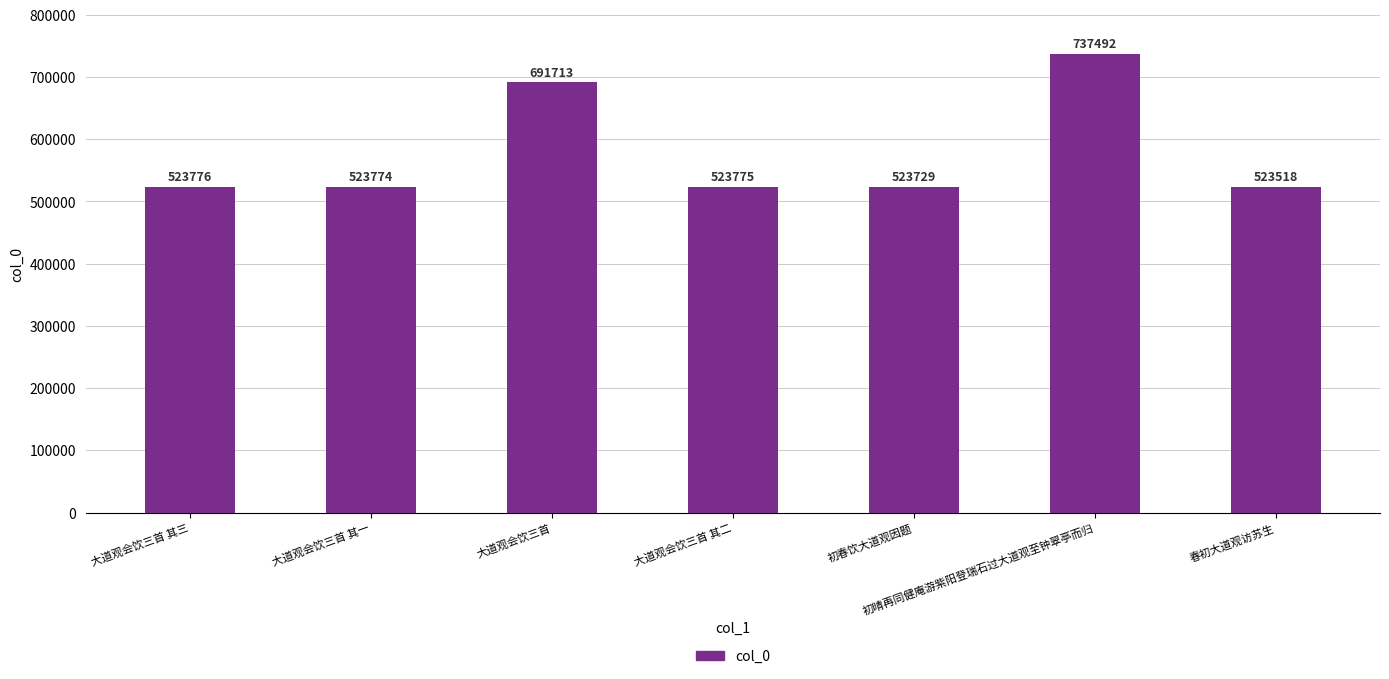

What is the approximate value at 大道观会饮三首?

691713